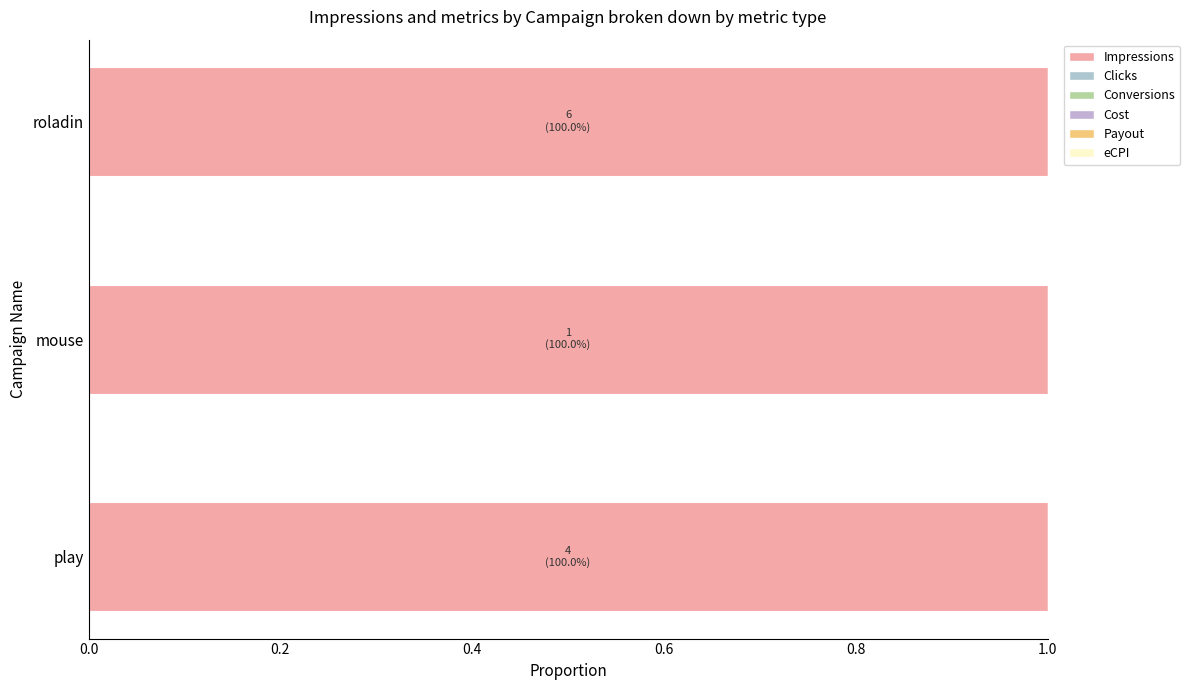

The value of Impressions at roladin is 11. True or false?

False